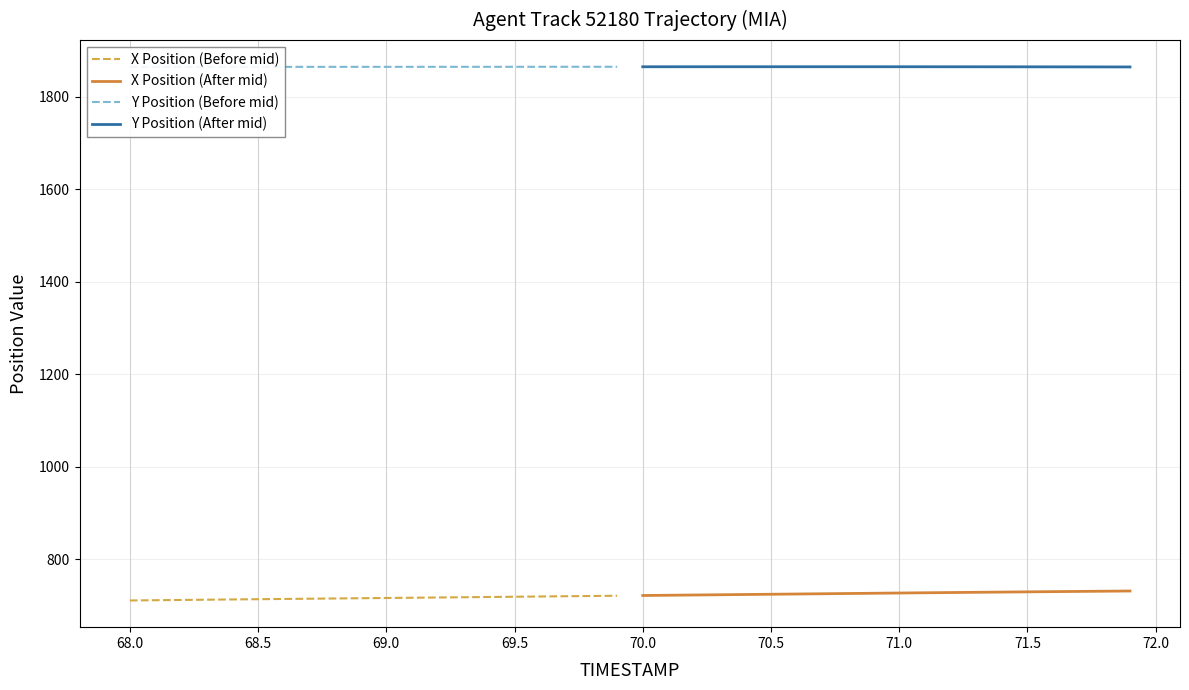

How many distinct data groups are displayed?

4